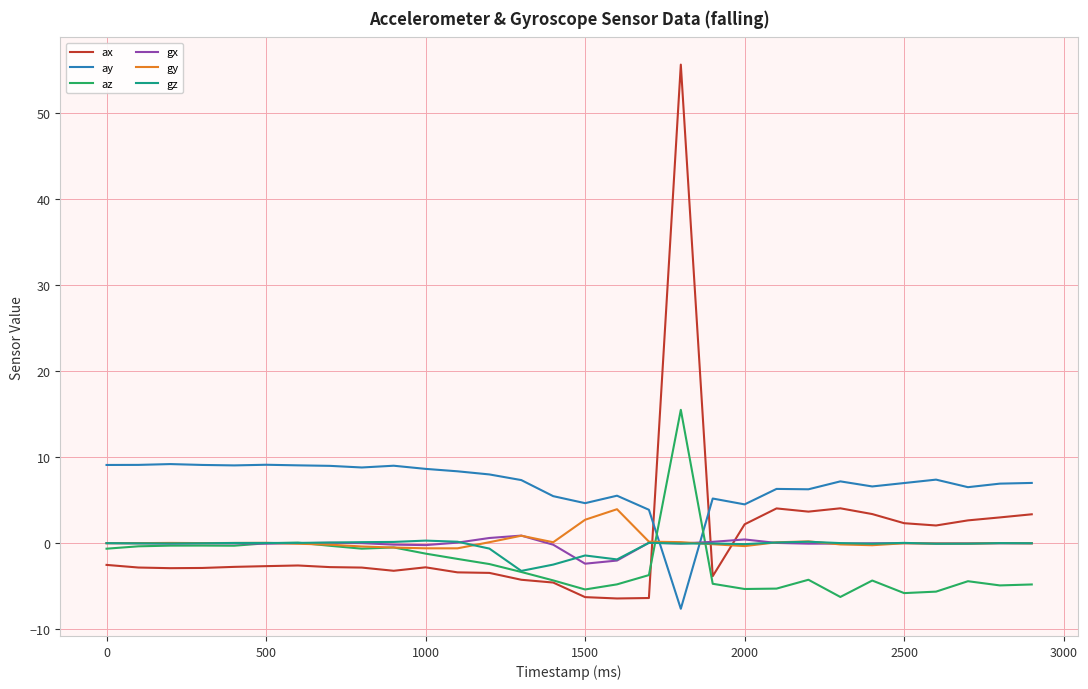

What is the maximum value shown in the chart?

55.6